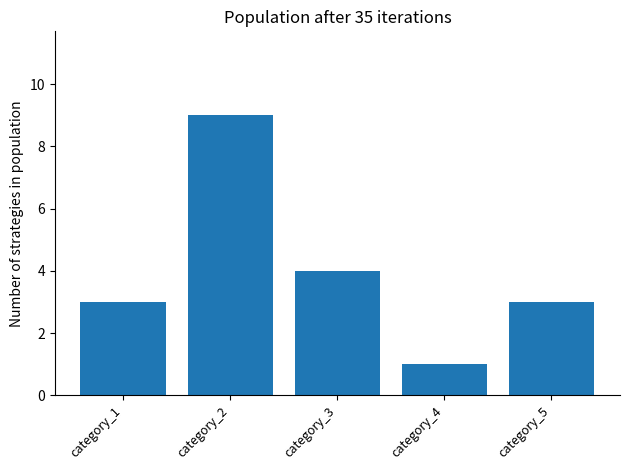

What is the greatest value displayed?

9